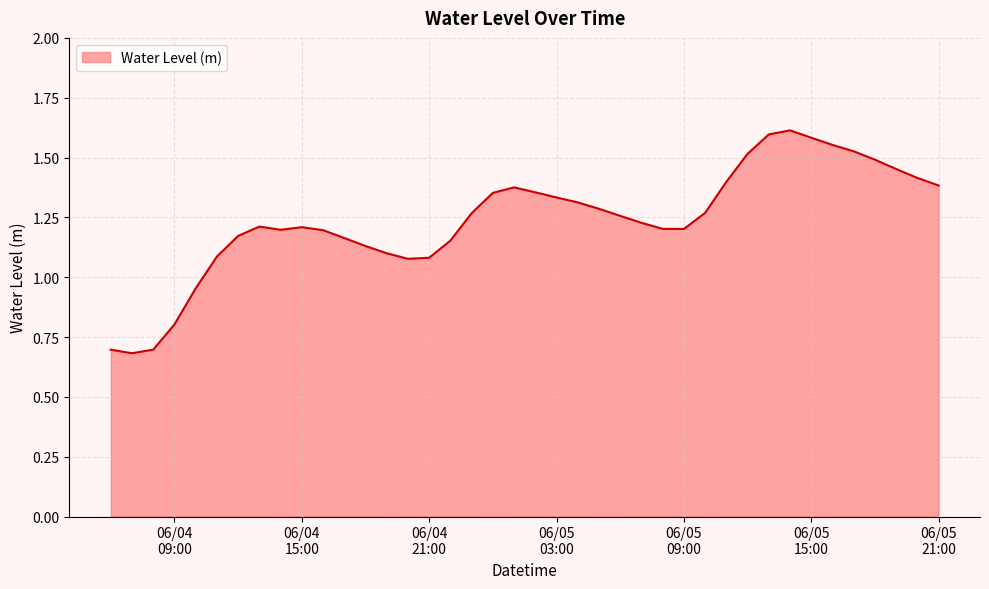

What is the difference between the maximum and minimum values?

0.9